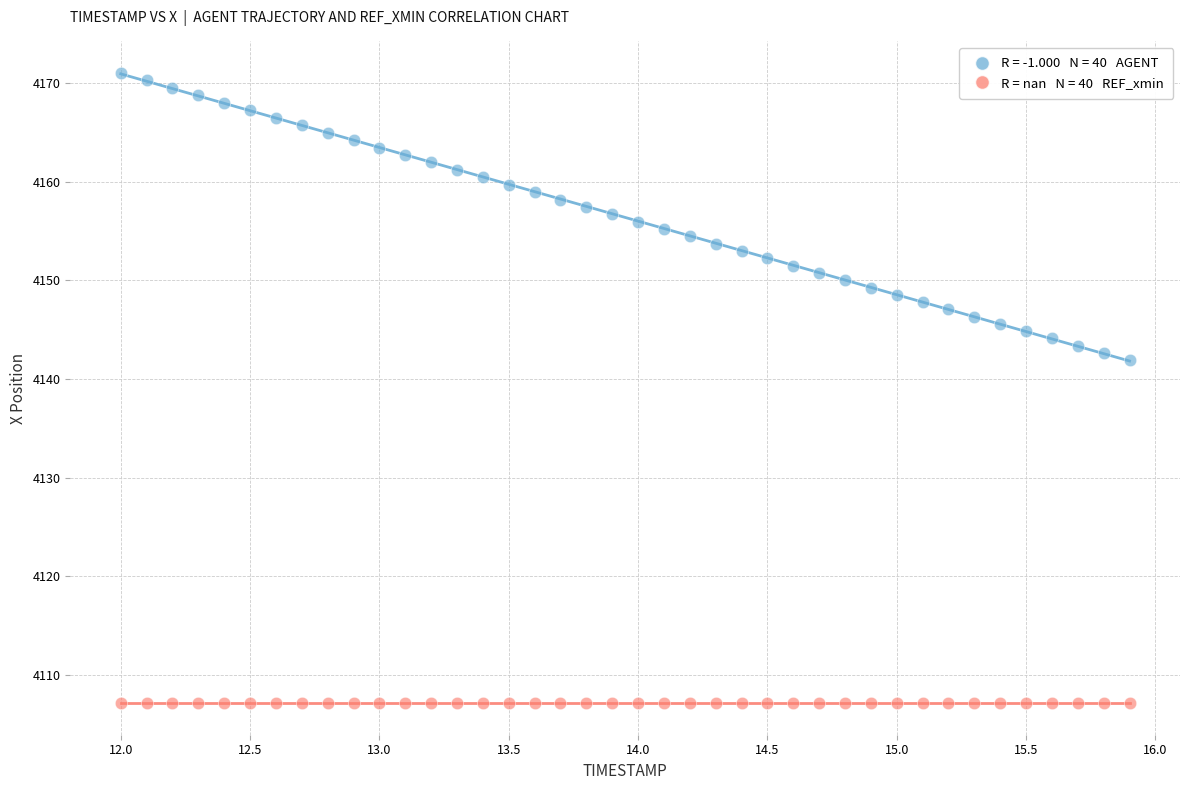

Across all series, what Y value is closest to 4139?

4141.9